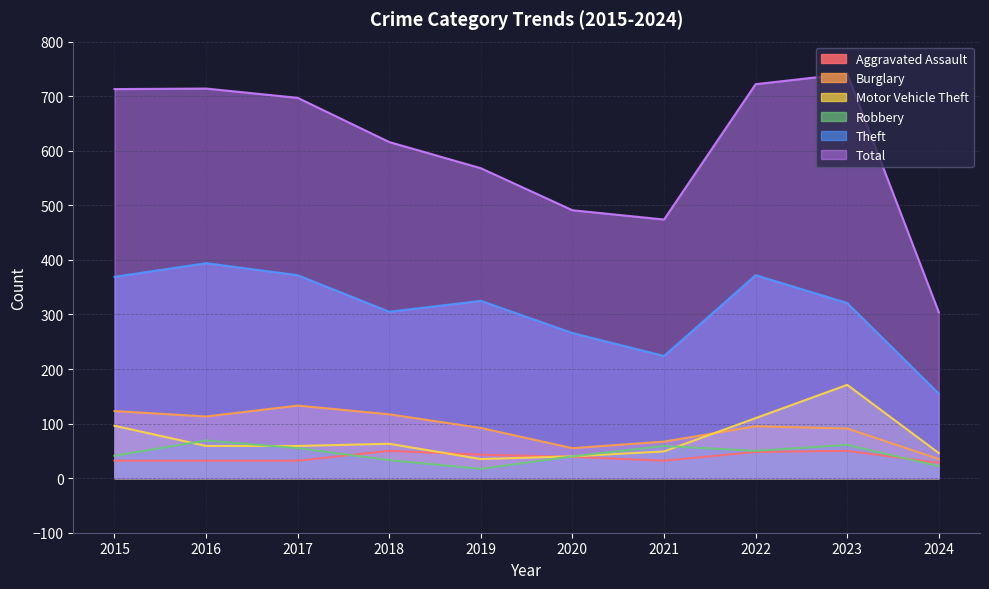

The Total series shows 1100 at 2018. True or false?

False